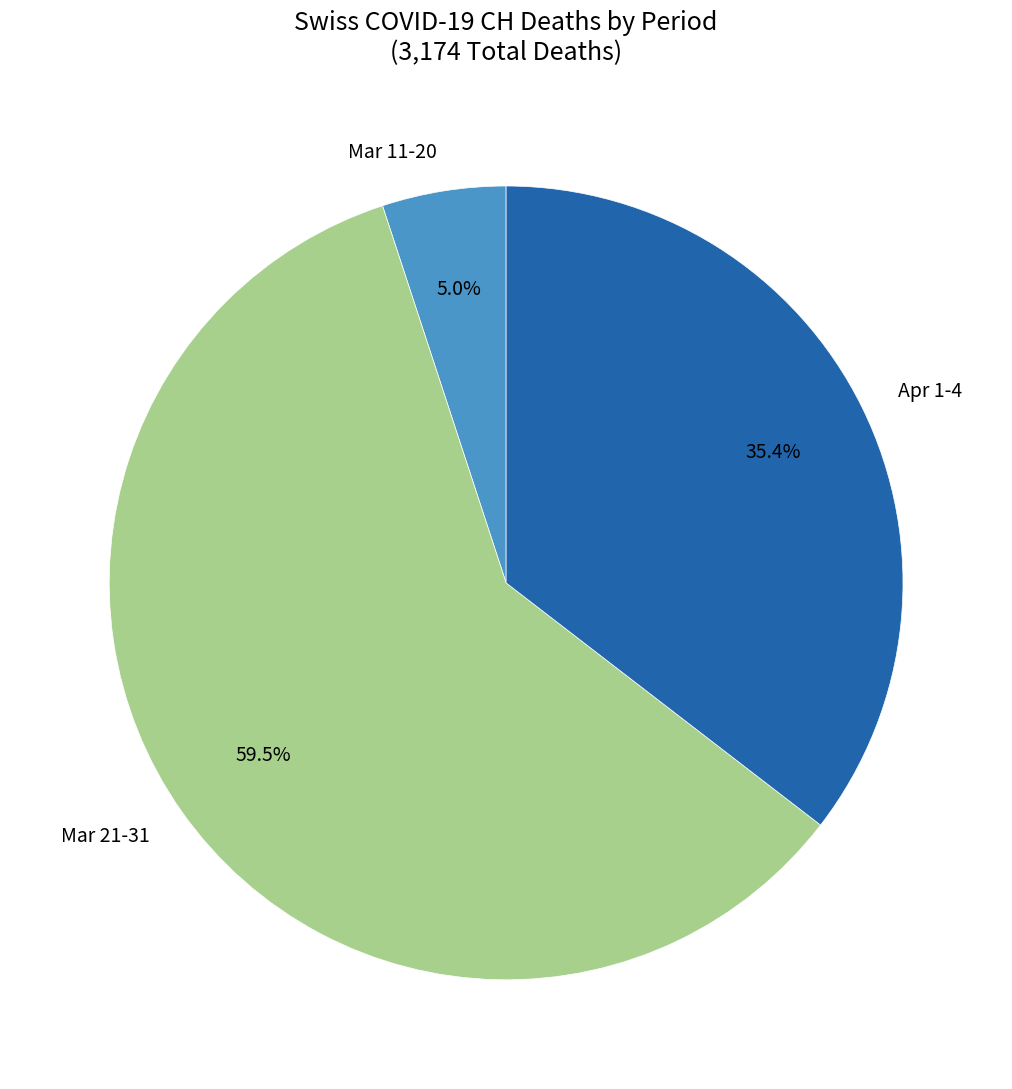

Which category has the smallest portion of the pie?

Mar 11-20